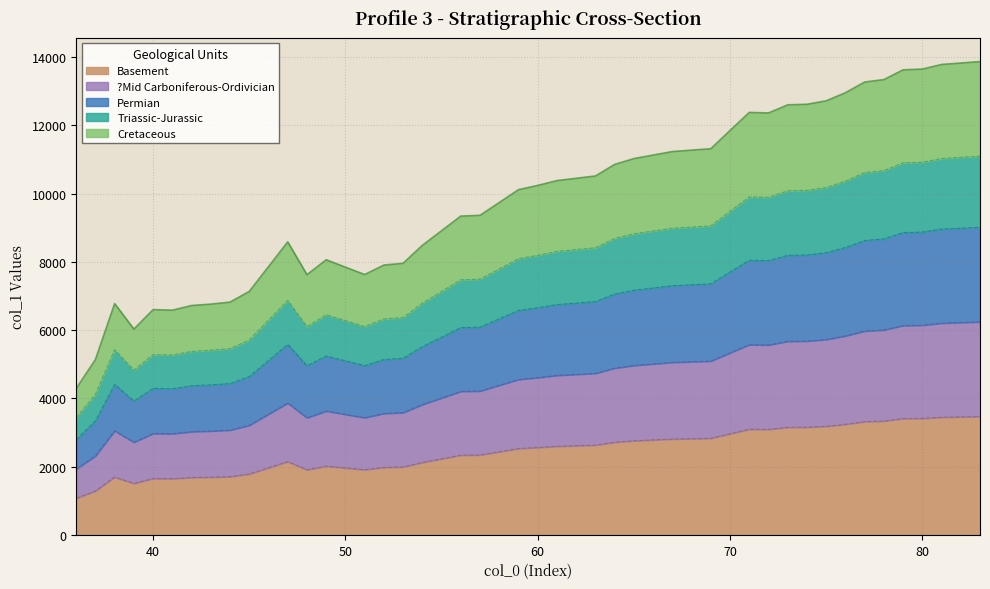

Where is the first local minimum?

39